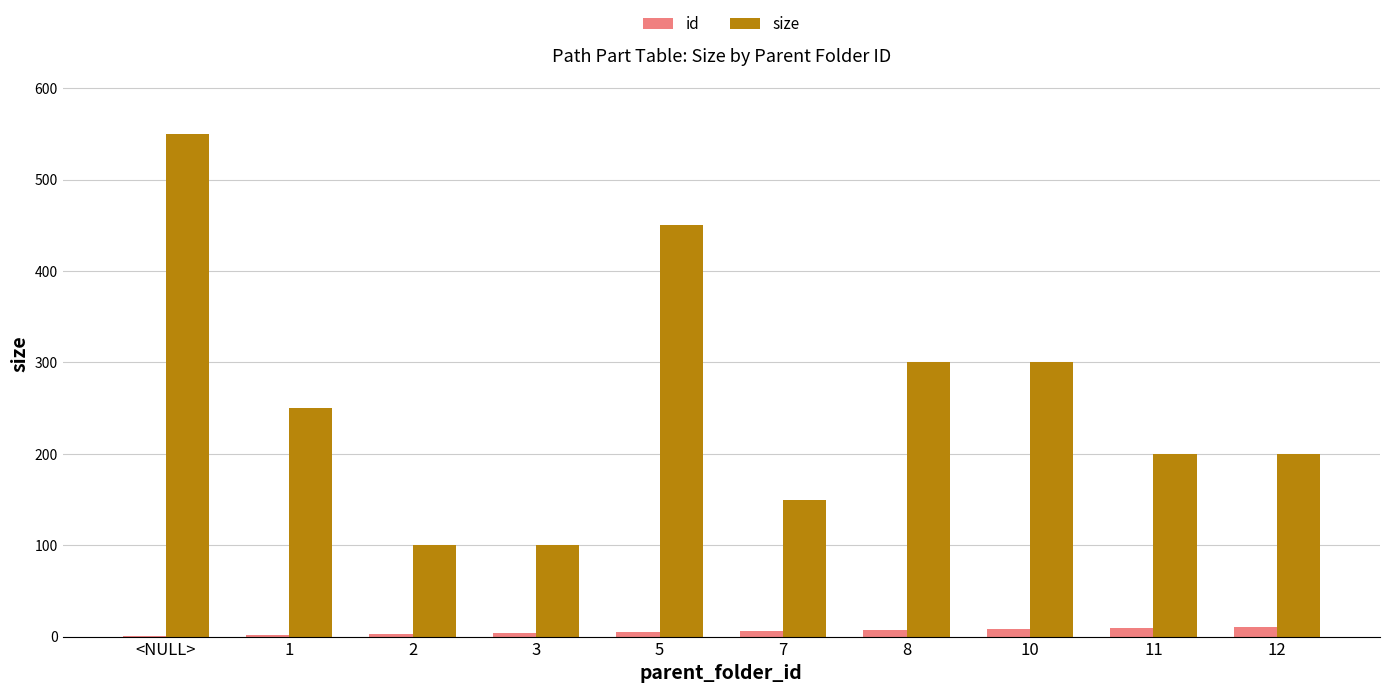

What is the sum of all size values?

2600